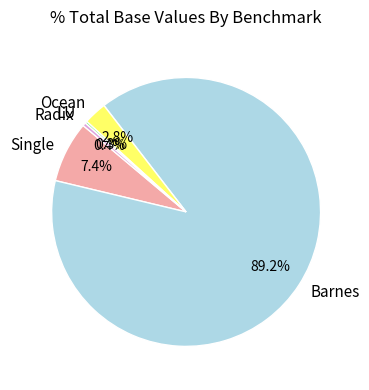

Is Barnes the majority of the pie?

Yes